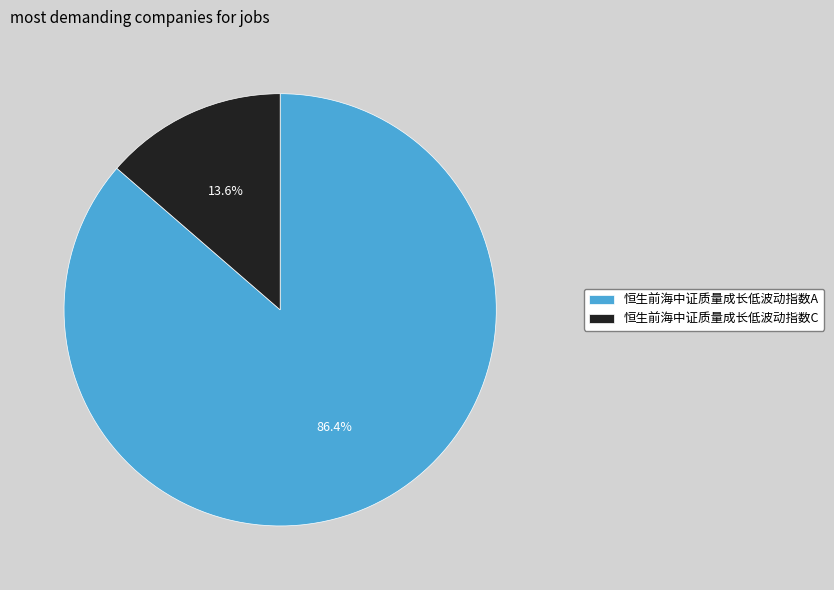

Is it true that 恒生前海中证质量成长低波动指数C is 4% of the pie?

False